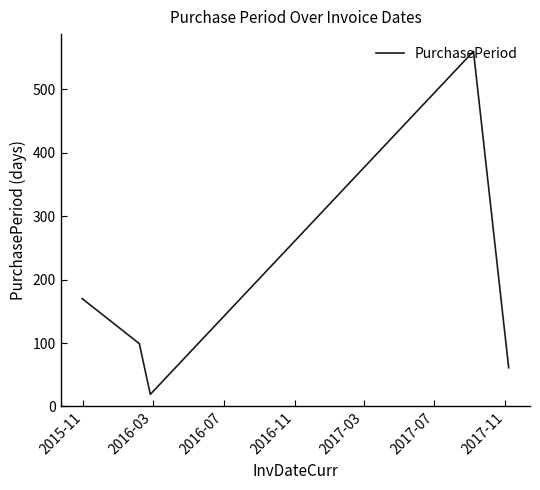

What is the maximum value shown in the chart?

560